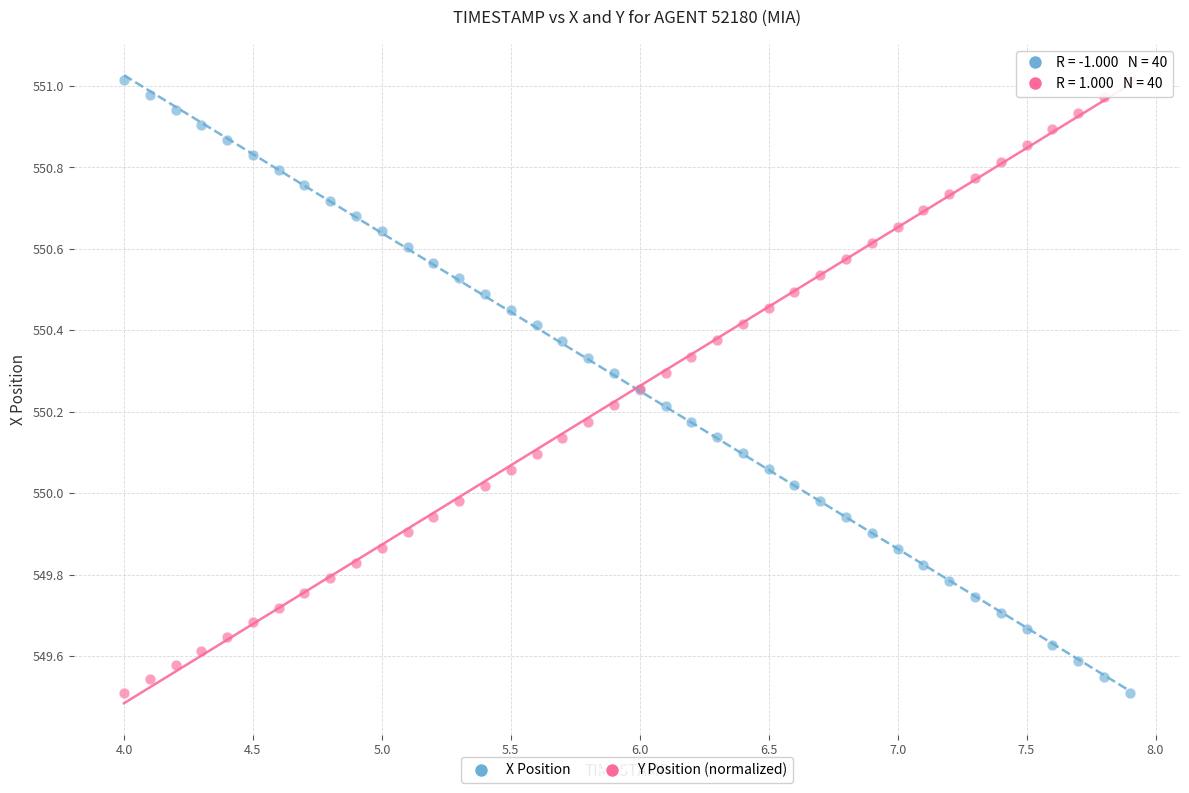

What is the X range (max minus min) for the scatter plot?

3.9